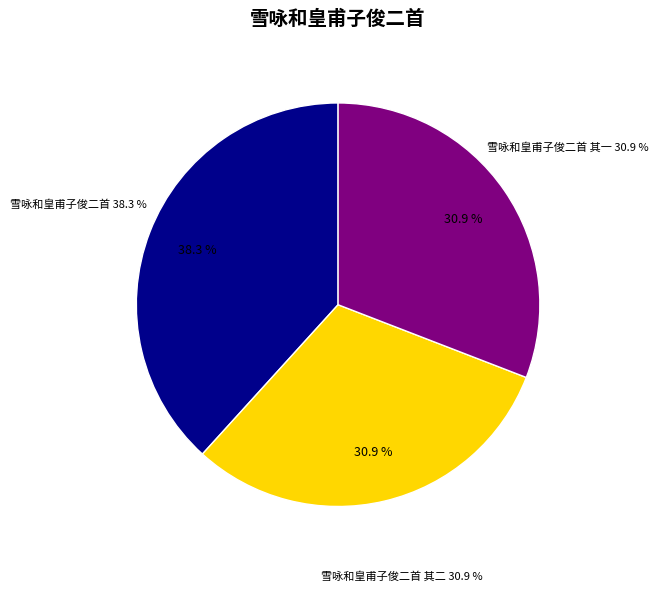

What percentage is the 雪咏和皇甫子俊二首 其一 slice, to the nearest percent?

31%